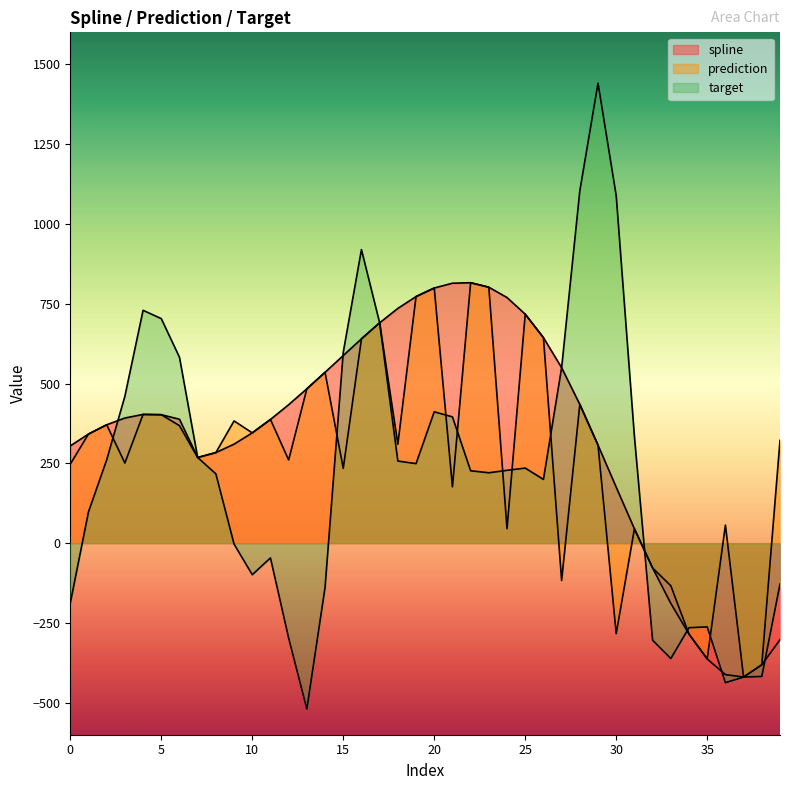

True or false: prediction has a value of 379.4 at 7.

False